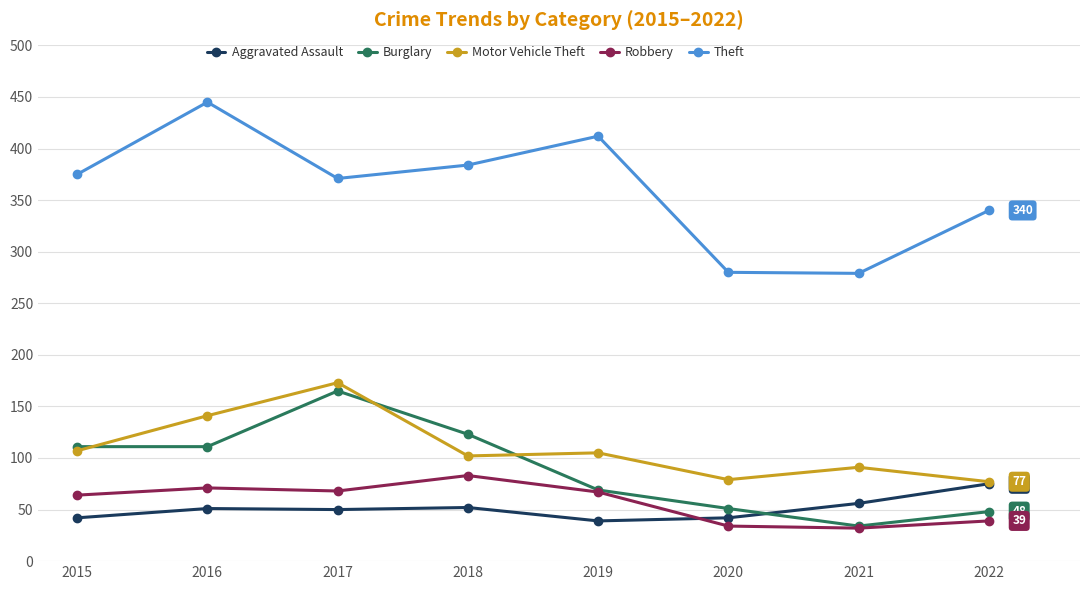

Is the value of Burglary at 2020 greater than the value of Motor Vehicle Theft at 2020?

No